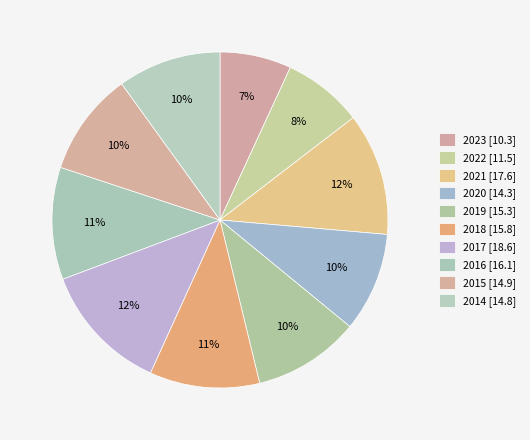

How many segments does this pie chart have?

10